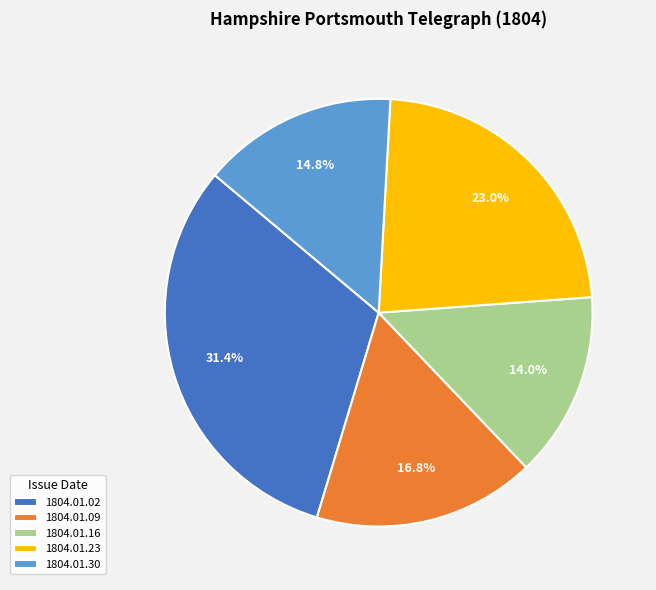

Combined, do 1804.01.23 and 1804.01.02 account for over 50%?

Yes